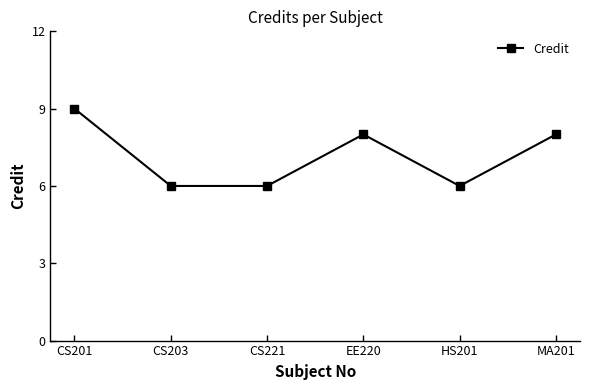

Reading left to right, list all the values displayed in this chart.

CS201=9	CS203=6	CS221=6	EE220=8	HS201=6	MA201=8